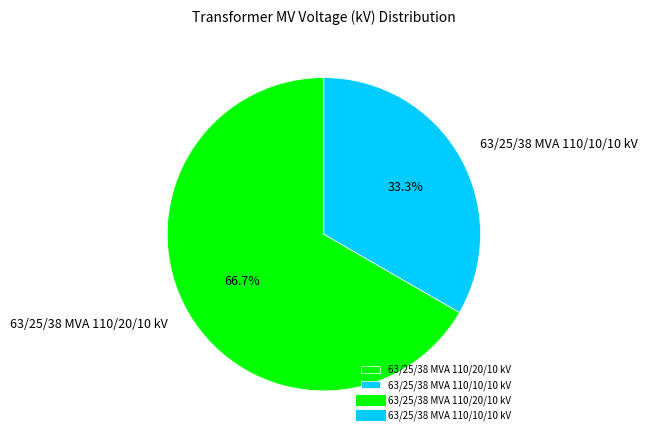

Which slice is the smallest?

63/25/38 MVA 110/10/10 kV